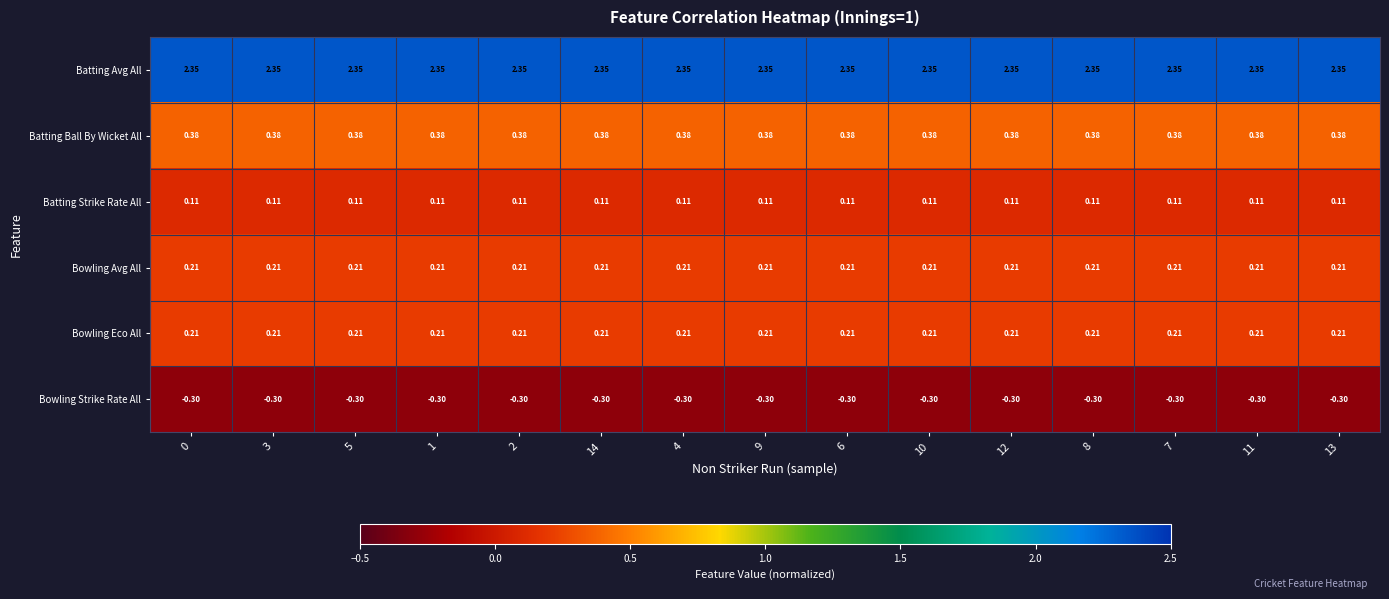

Which series has the largest total across all categories?

Batting Avg All